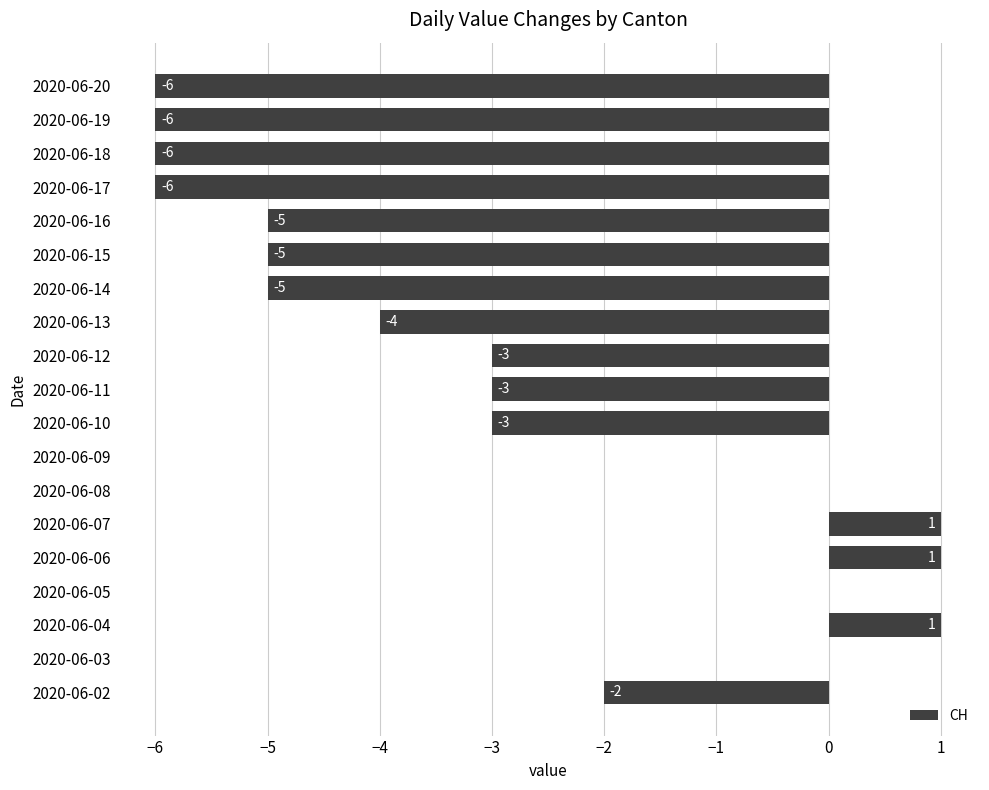

True or false: the data shows -2 at 2020-06-20.

False